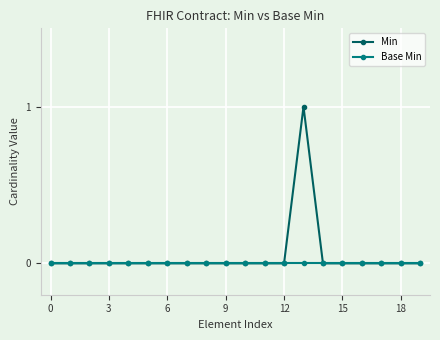

Which series has the largest range (max minus min)?

Min